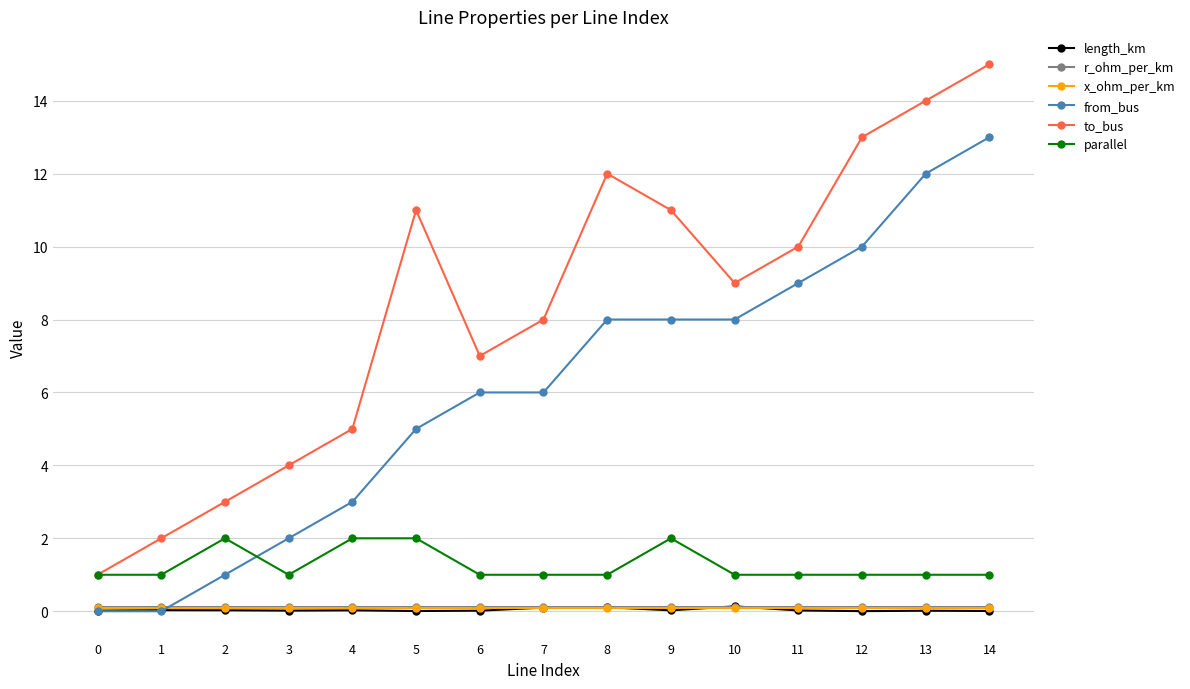

The to_bus series shows 9.1 at 6. True or false?

False